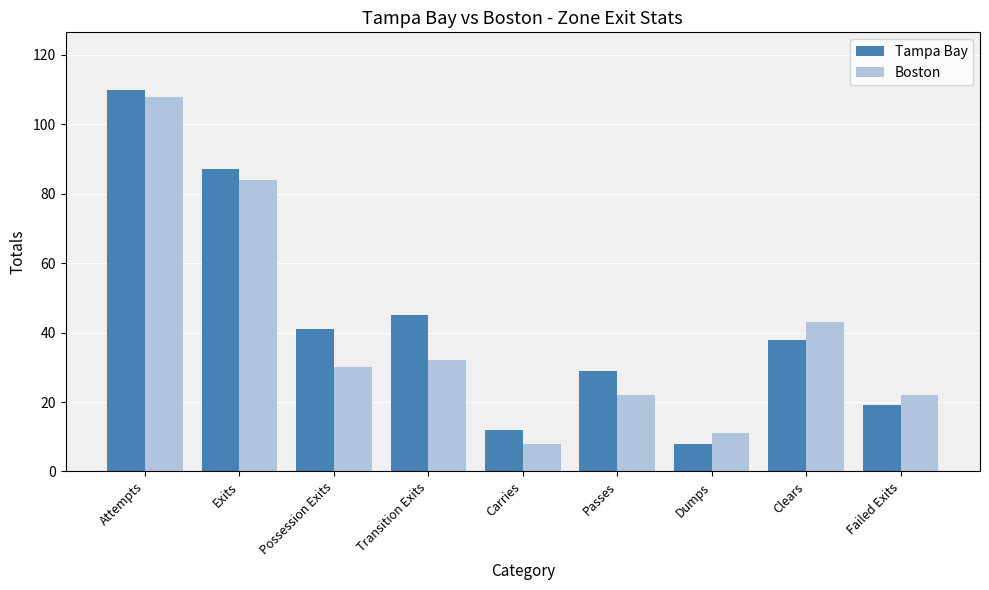

At how many categories does at least one series exceed 73?

2